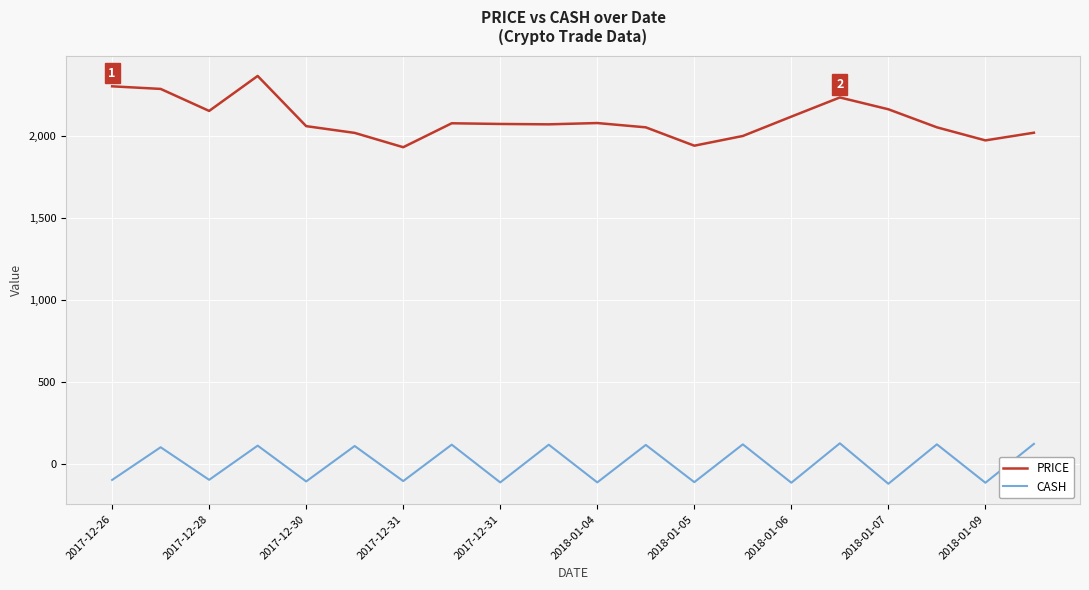

Which series has the widest spread of values?

PRICE